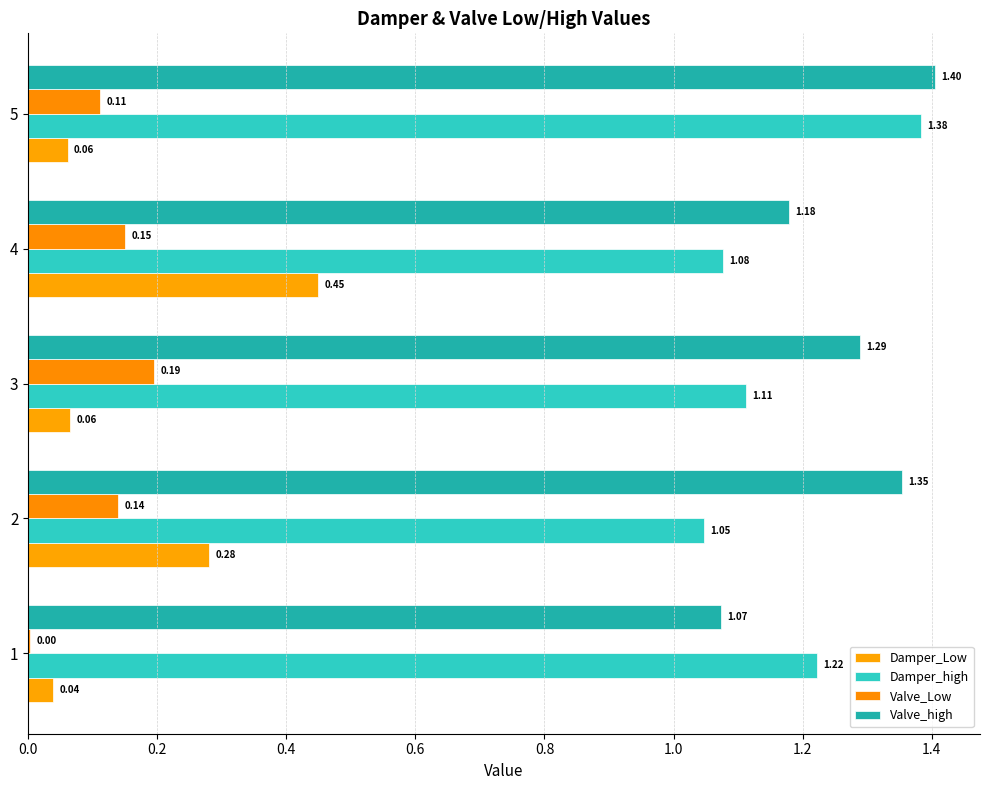

How many distinct data groups are displayed?

4